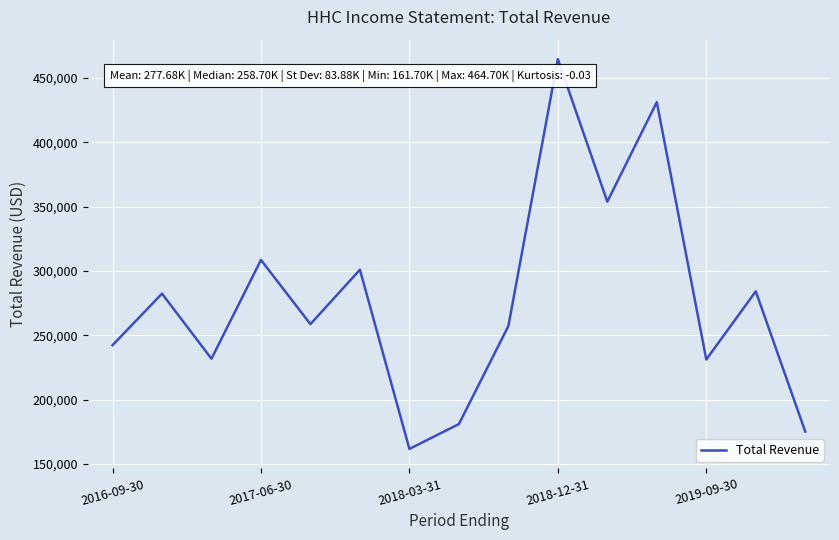

How many values are below 258700?

7